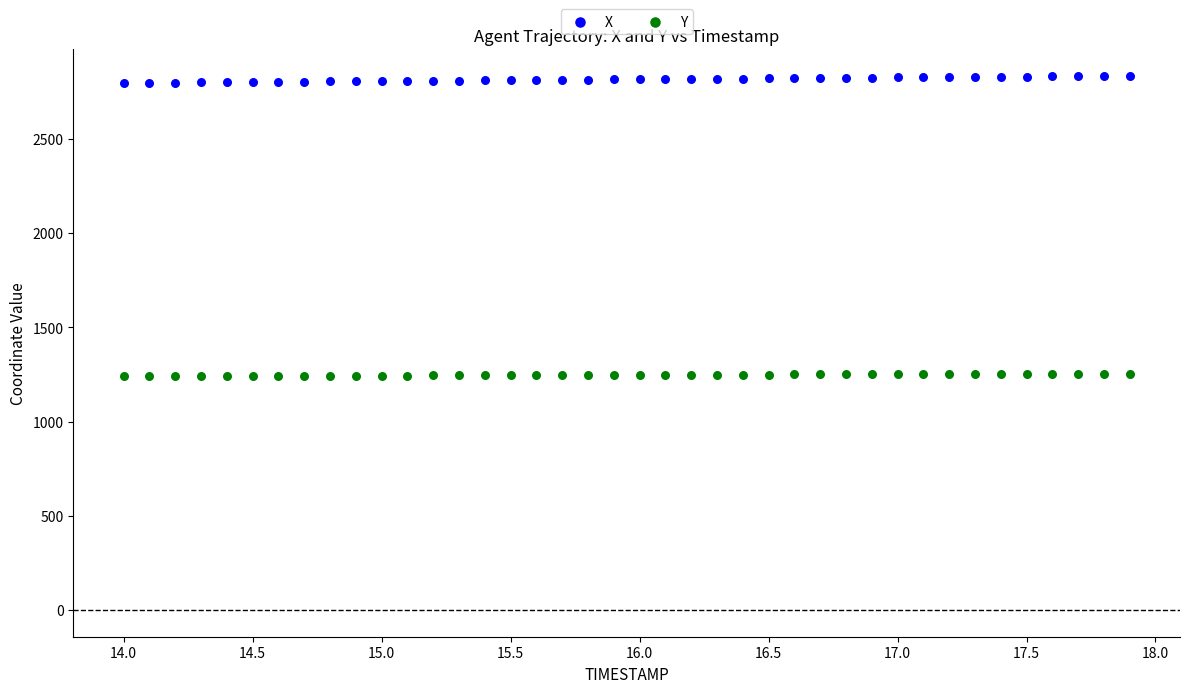

Across all data points, what is the range of X values (max minus min)?

3.9